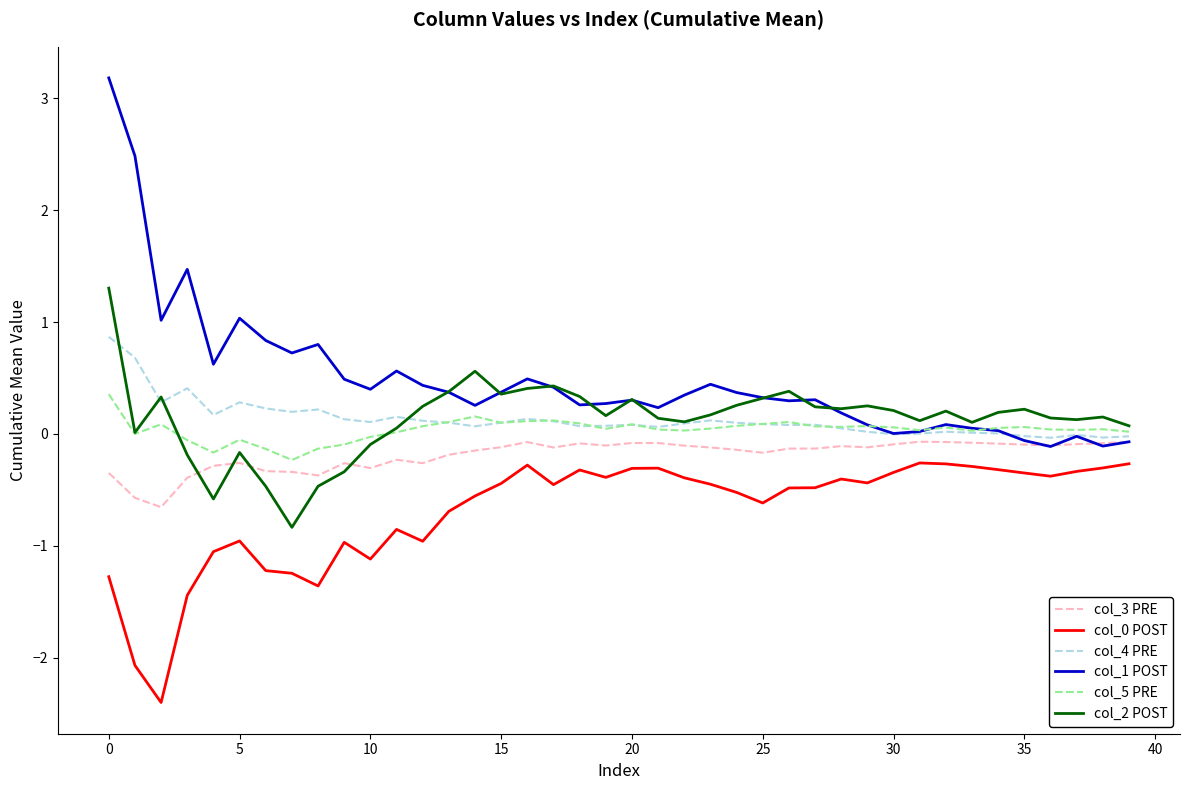

What is the difference between the maximum and minimum values in the col_5 PRE series?

0.6